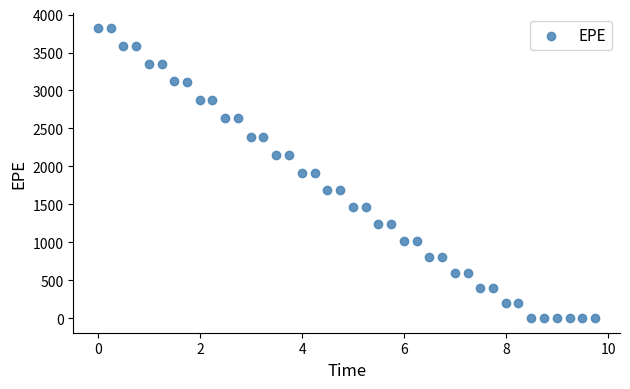

What is the range of Y values (max minus min)?

3829.0